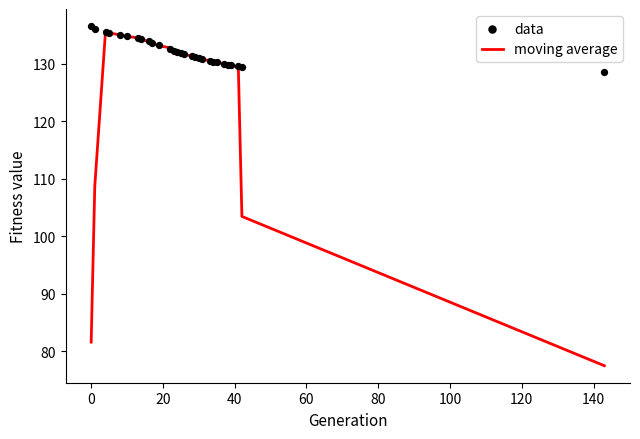

What are all the series names shown in the legend?

moving average, data